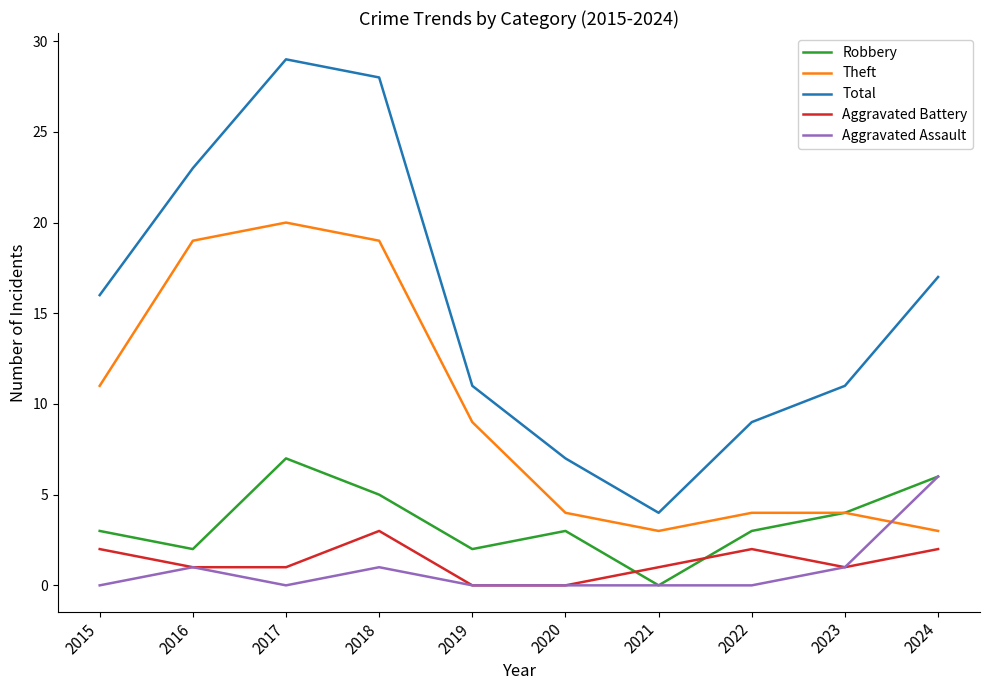

Is the value of Aggravated Battery at 2020 greater than the value of Theft at 2016?

No